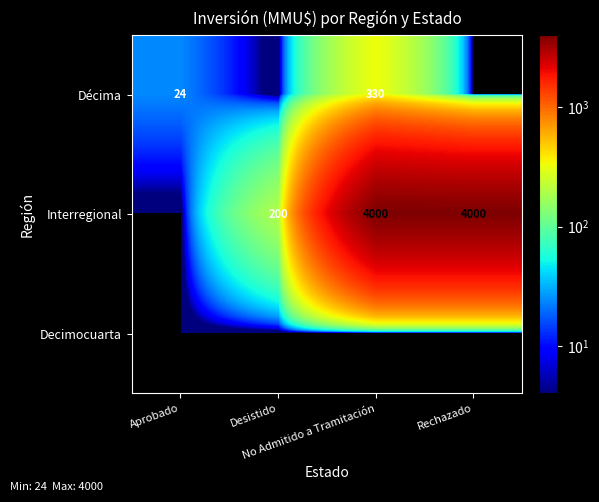

Which has a higher value, Aprobado or Desistido?

Aprobado